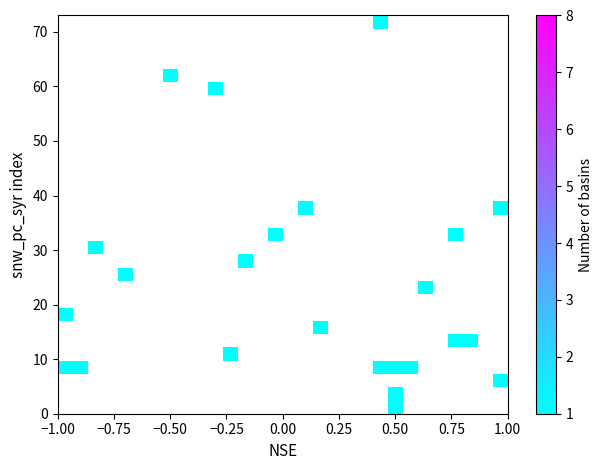

What is the range of X values (max minus min)?

2.0